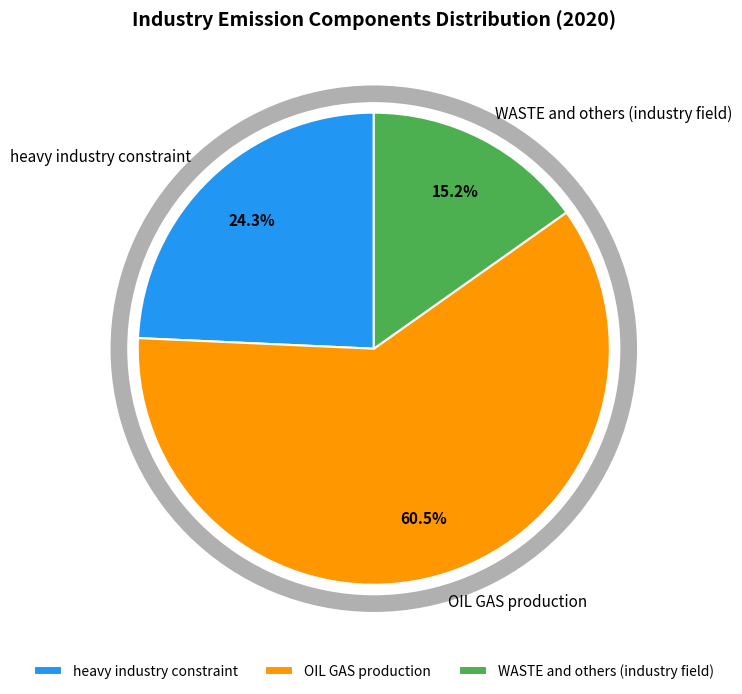

Combined, what portion of the pie is heavy industry constraint and OIL GAS production?

84.8%